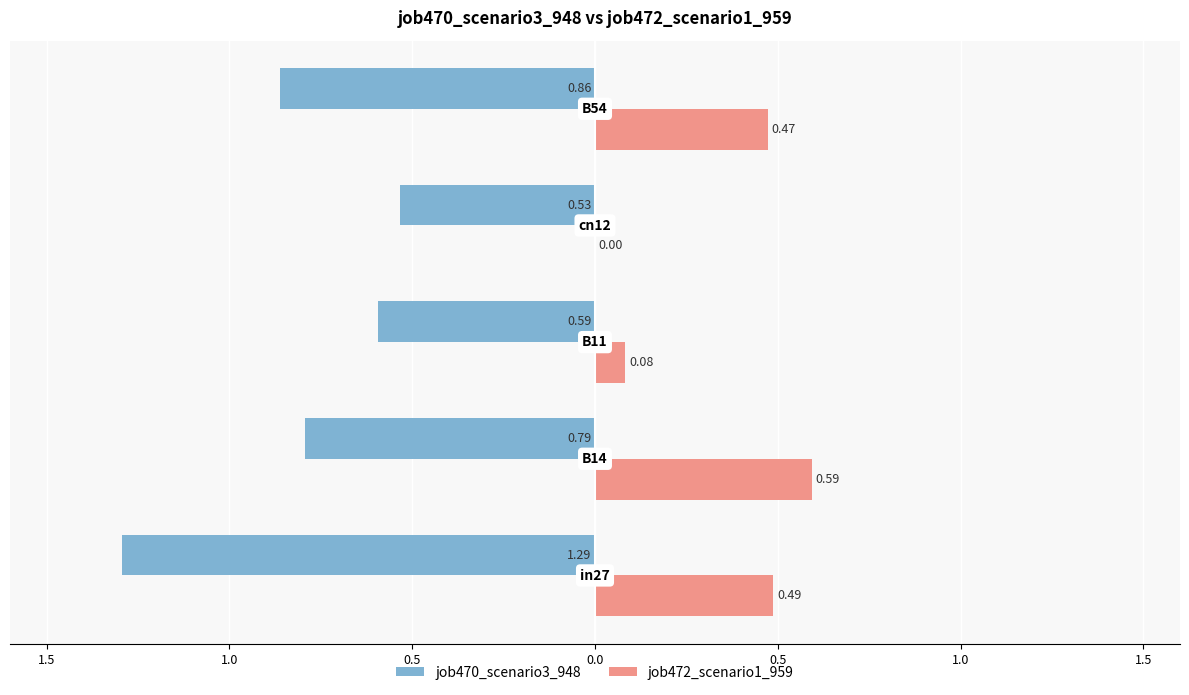

Reading right to left, what are all the values shown in this chart?

job470_scenario3_948: -0.9	-0.5	-0.6	-0.8	-1.3
job472_scenario1_959: 0.5	0.0	0.1	0.6	0.5